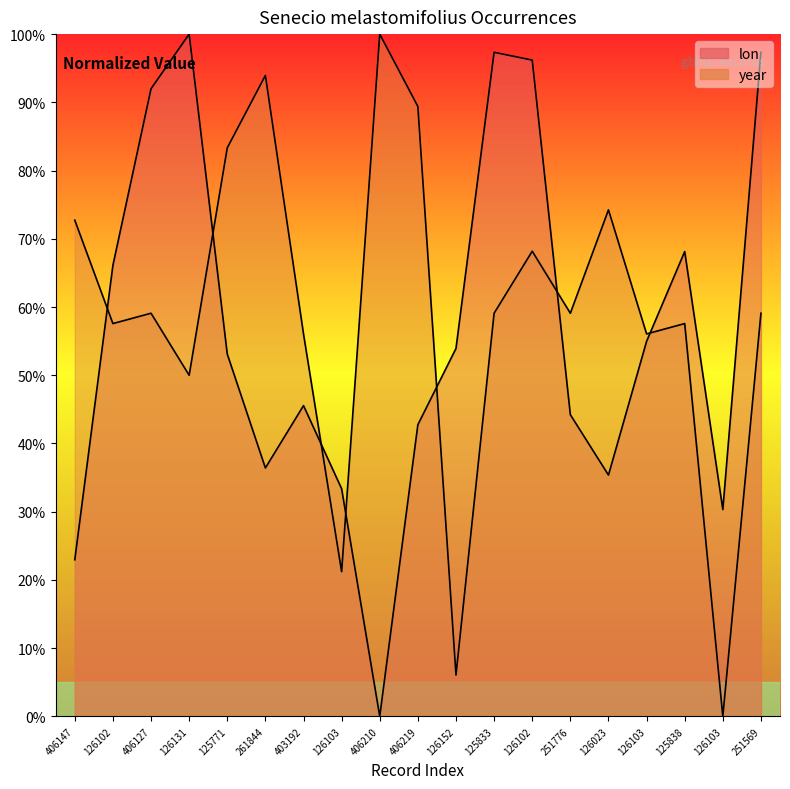

What is the total value across all series at 251776?

103.3